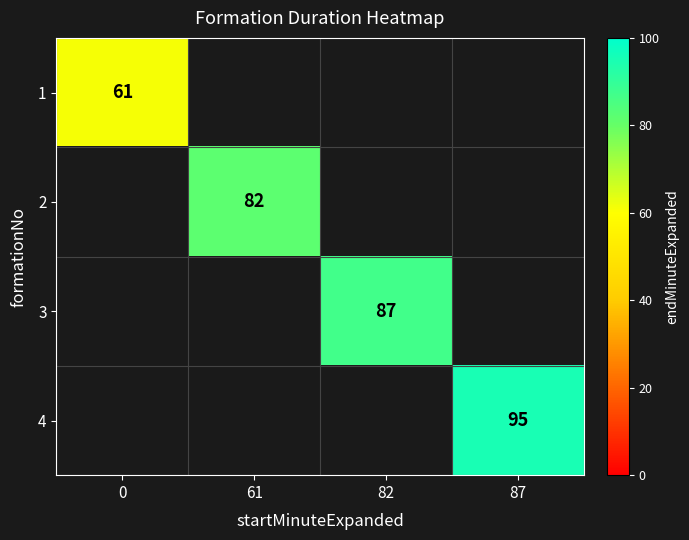

What is the minimum value shown in the chart?

61.0